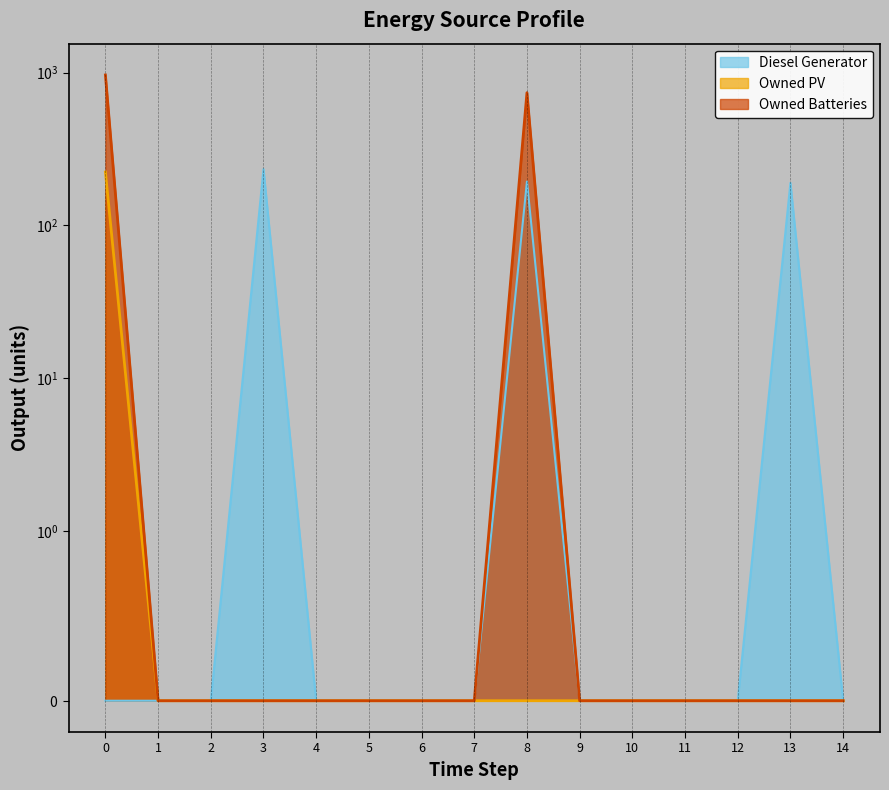

Reading left to right, extract all data points from this chart.

Diesel Generator: 0	0	0	234	0	0	0	0	194	0	0	0	0	190	0
Owned PV: 224	0	0	0	0	0	0	0	0	0	0	0	0	0	0
Owned Batteries: 967	0	0	0	0	0	0	0	740	0	0	0	0	0	0